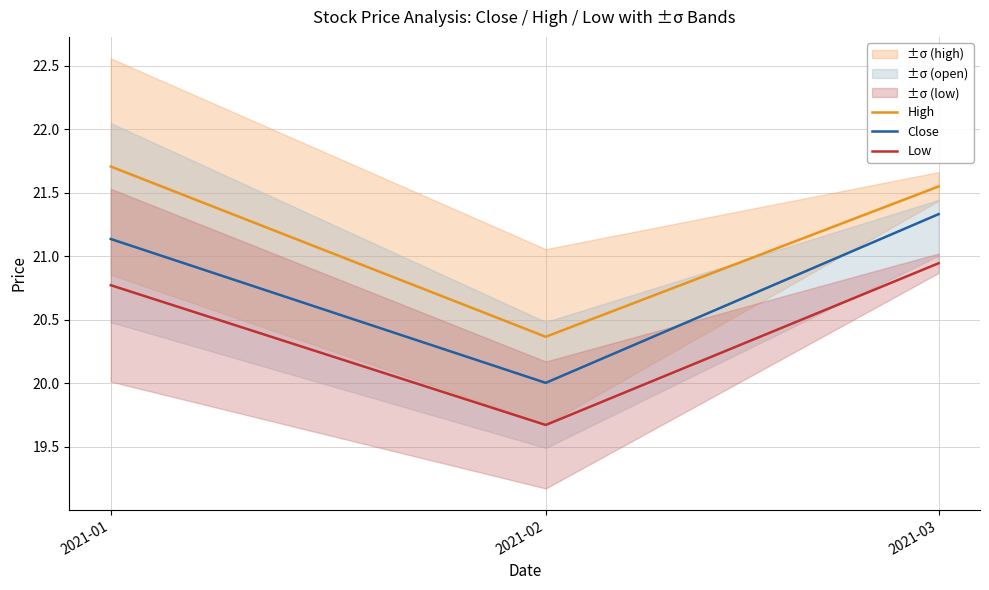

The value of Close at 2021-02 is 20.0. True or false?

True